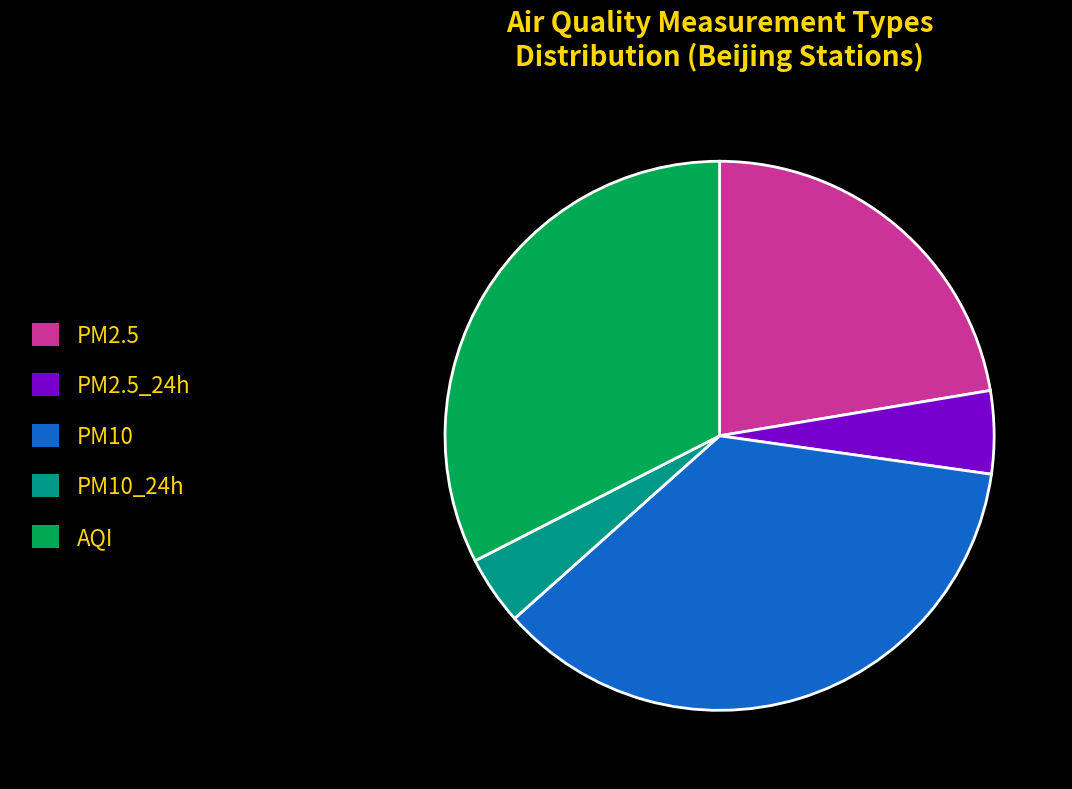

Rank the categories by value from lowest to highest.

PM10_24h, PM2.5_24h, PM2.5, AQI, PM10